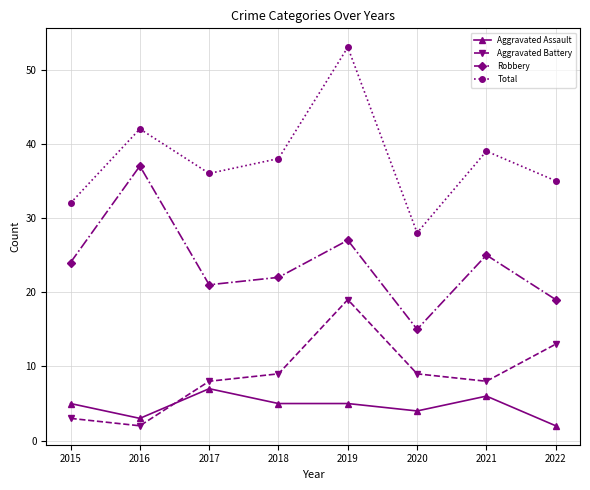

Does the chart have visible grid lines?

Yes